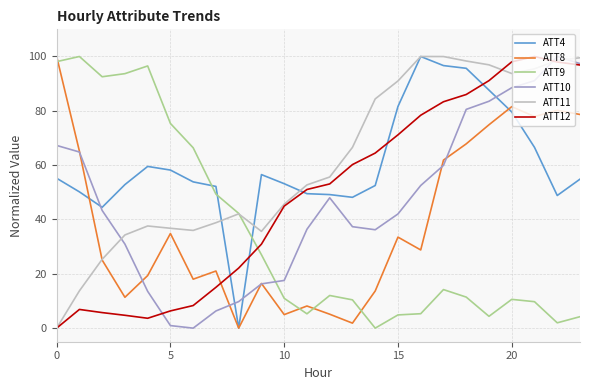

What is the difference between the second highest and minimum values in the ATT4 series?

96.7